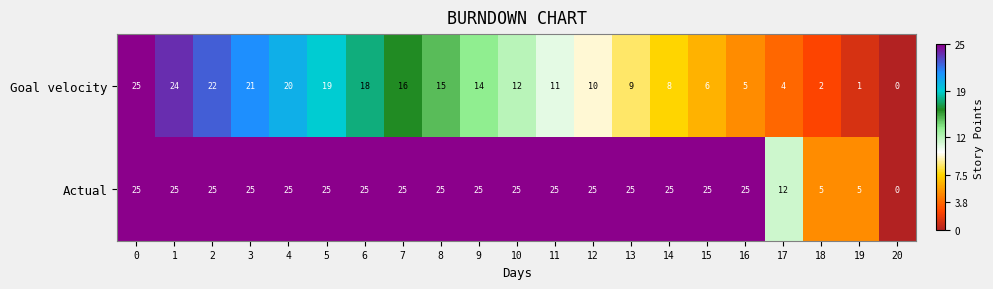

How many categories are shown in the chart?

21